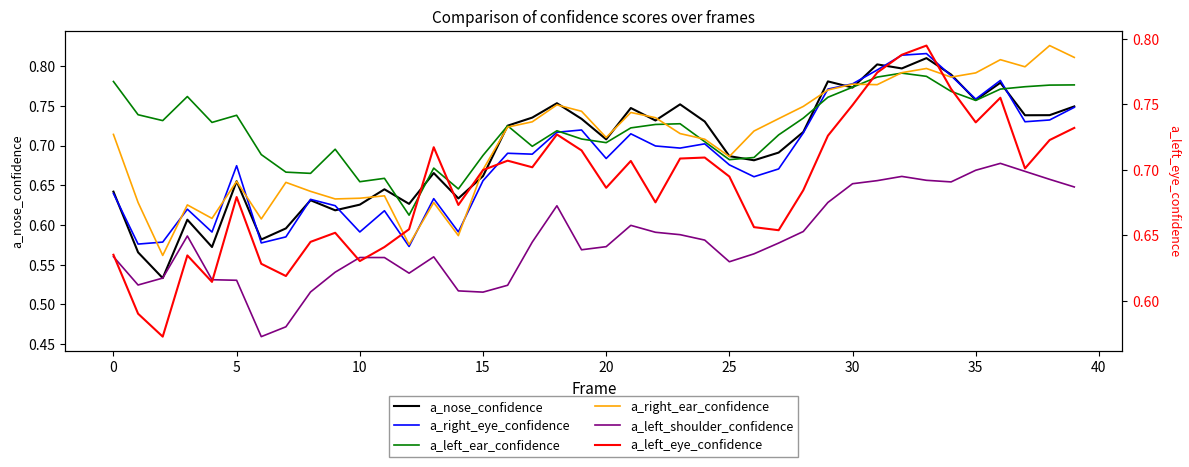

True or false: a_left_eye_confidence has a value of 1.1 at 20.

False